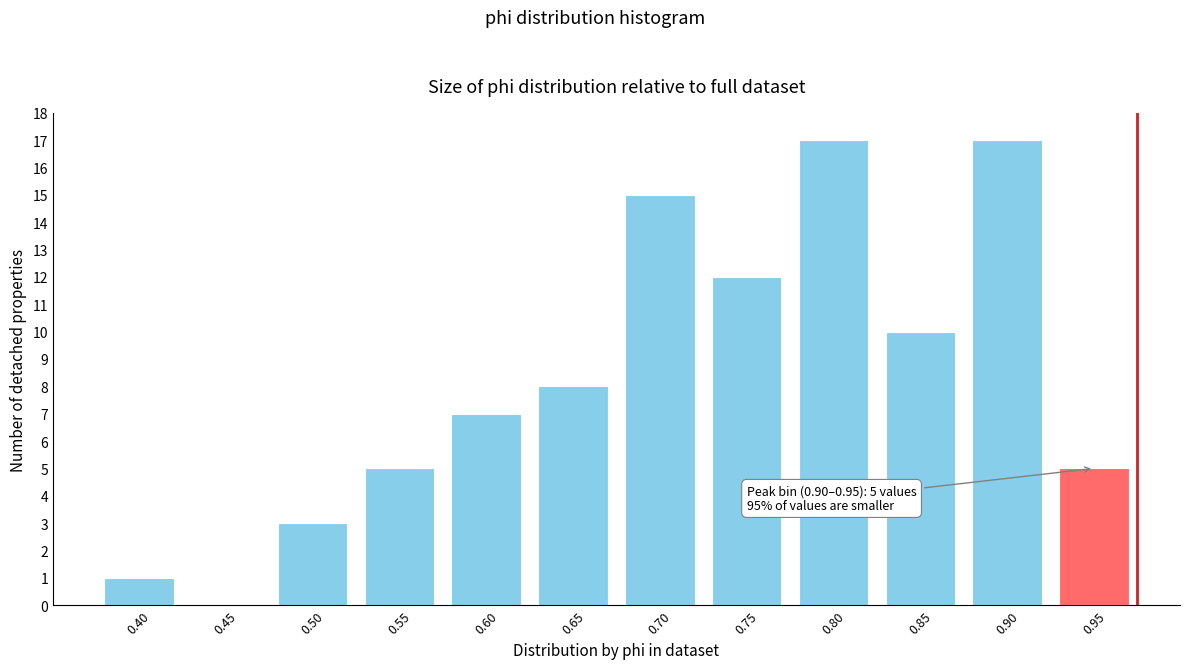

Reading left to right, transcribe all the data shown in this chart.

0.40=1	0.45=0	0.50=3	0.55=5	0.60=7	0.65=8	0.70=15	0.75=12	0.80=17	0.85=10	0.90=17	0.95=5